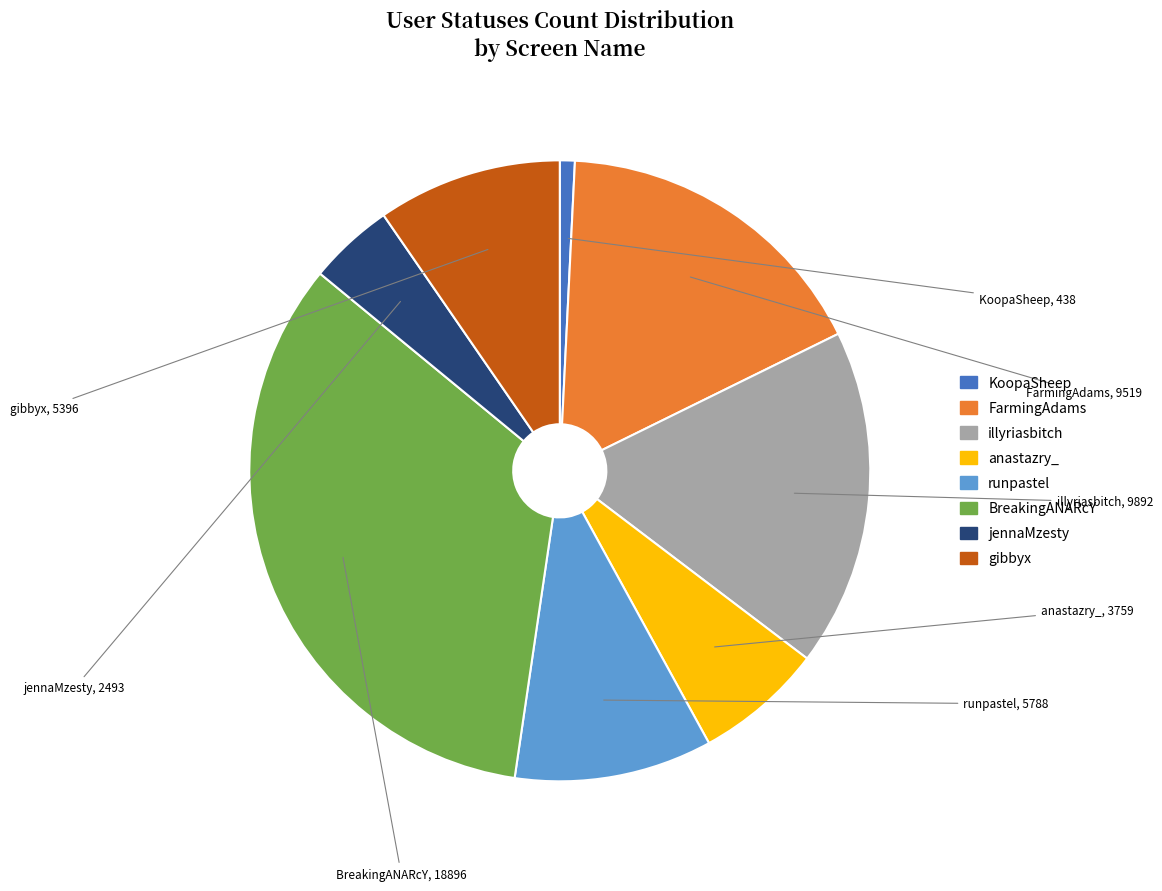

The illyriasbitch slice represents 18% of the pie. True or false?

True